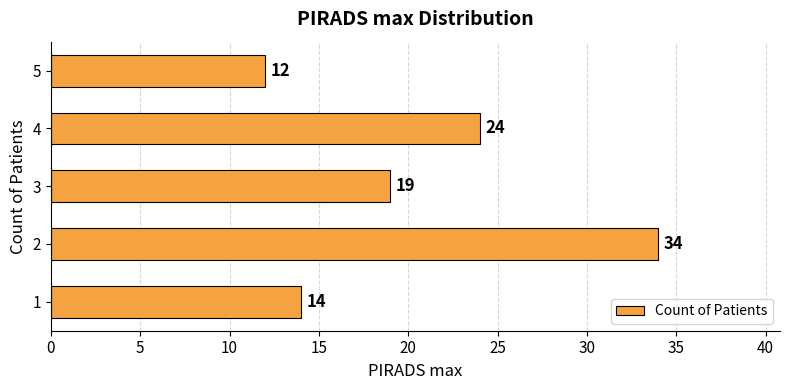

Where is the data nearest to the value 23?

4